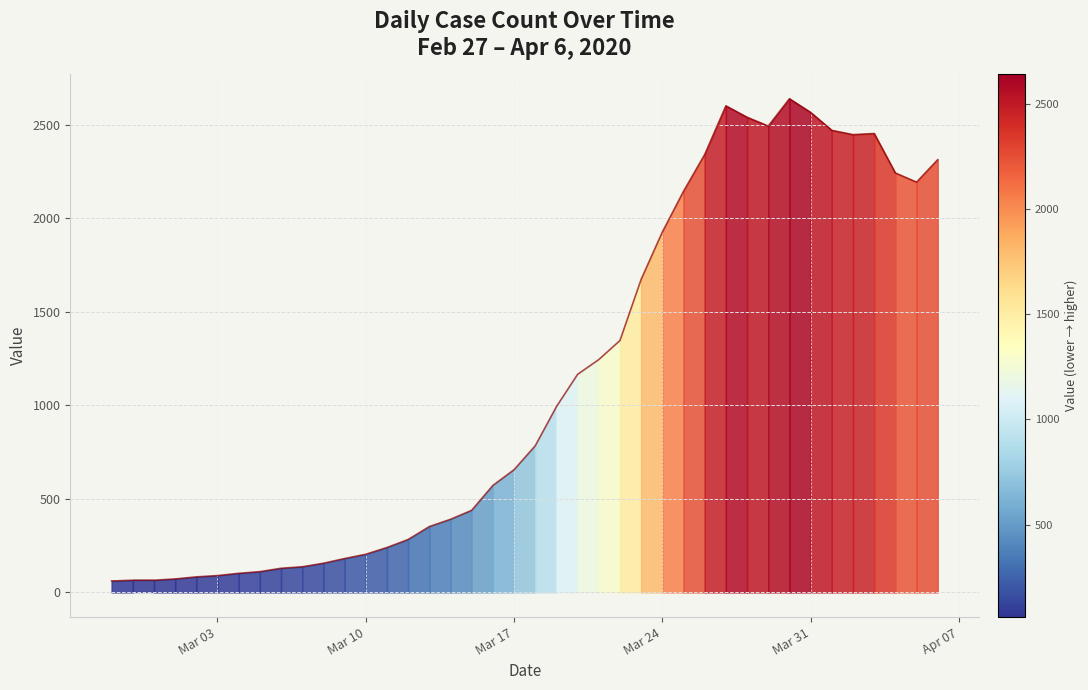

True or false: the data shows 1173 at 30.

False